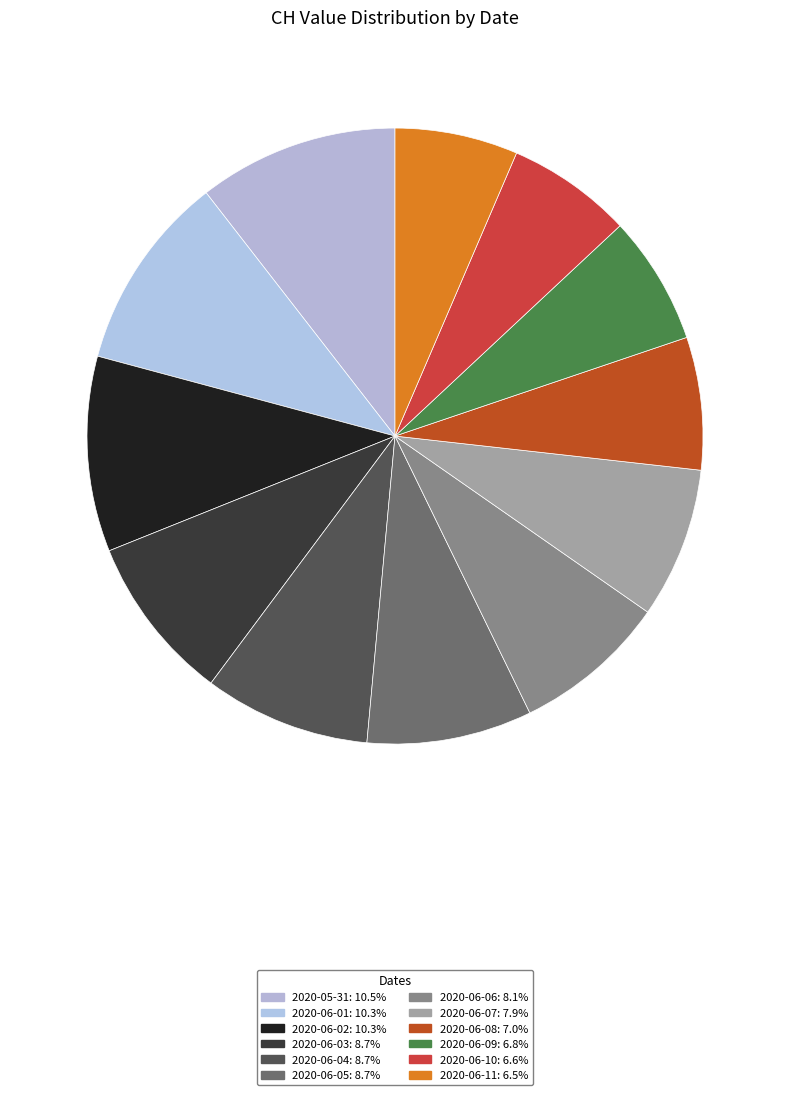

Does any single category account for the majority?

No